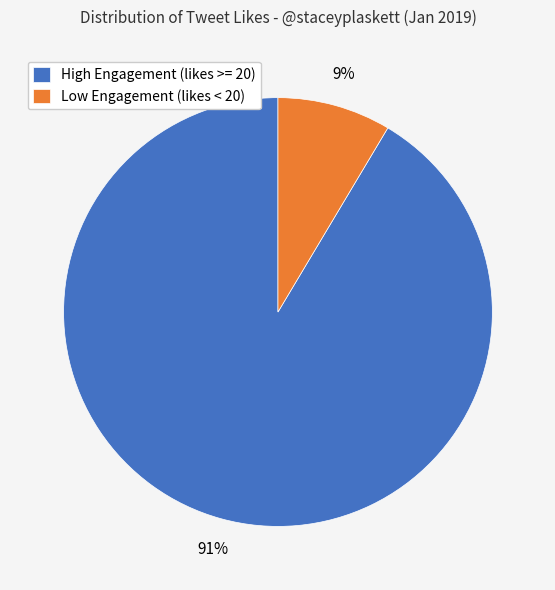

What is the largest slice in the pie chart?

High Engagement (likes >= 20)